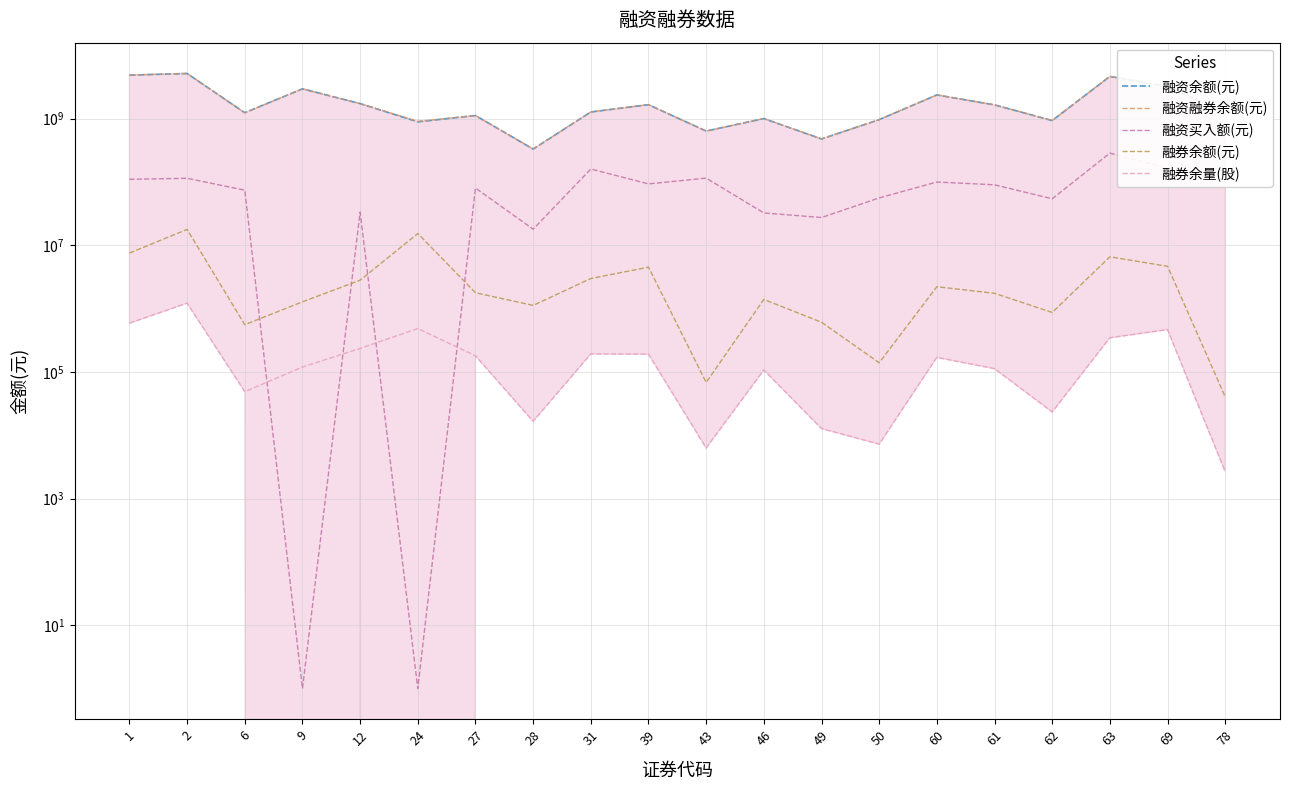

True or false: 融资余额(元) has more than 2 points higher than both neighbors.

True